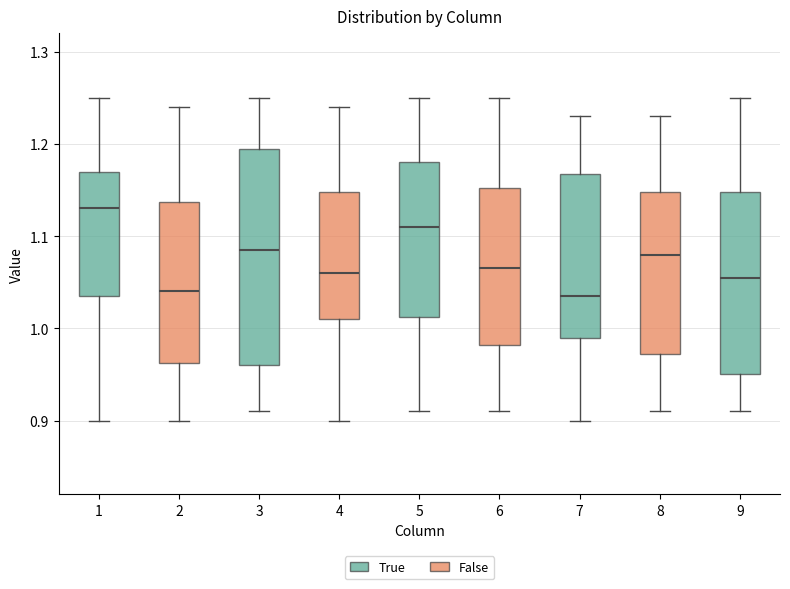

Reading left to right, transcribe this box plot: for each box, give where its median line is, the range the box spans, and where its two whiskers end, as read against the y-axis. The values are not printed on the chart, so give them approximately, as read against the axis.

1: median 1.13, box 1.04 to 1.17, whiskers 0.90 to 1.25
2: median 1.04, box 0.96 to 1.14, whiskers 0.90 to 1.24
3: median 1.09, box 0.96 to 1.20, whiskers 0.91 to 1.25
4: median 1.06, box 1.01 to 1.15, whiskers 0.90 to 1.24
5: median 1.11, box 1.01 to 1.18, whiskers 0.91 to 1.25
6: median 1.07, box 0.98 to 1.15, whiskers 0.91 to 1.25
7: median 1.04, box 0.99 to 1.17, whiskers 0.90 to 1.23
8: median 1.08, box 0.97 to 1.15, whiskers 0.91 to 1.23
9: median 1.06, box 0.95 to 1.15, whiskers 0.91 to 1.25